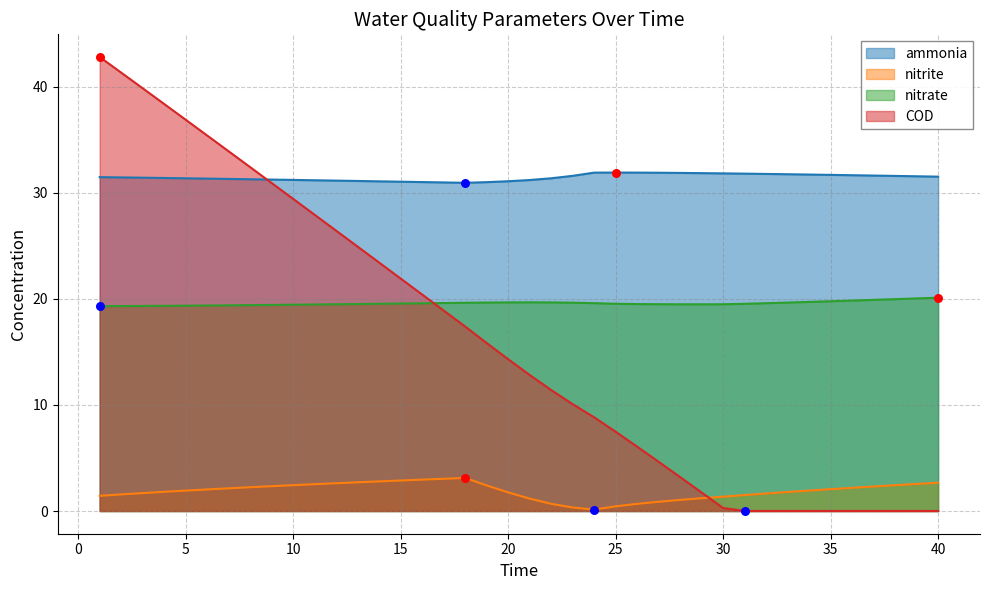

Which series has the largest Y range (max minus min)?

COD